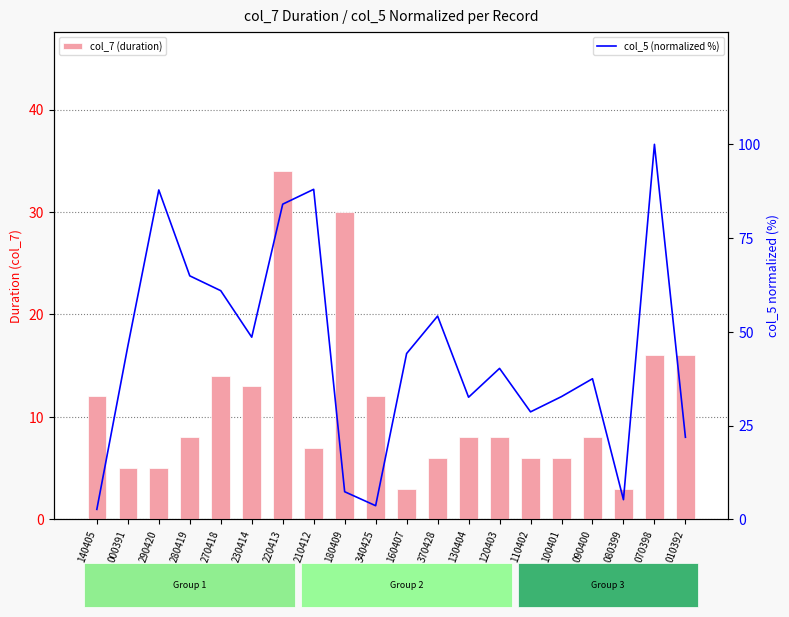

What is the greatest value displayed?

100.0